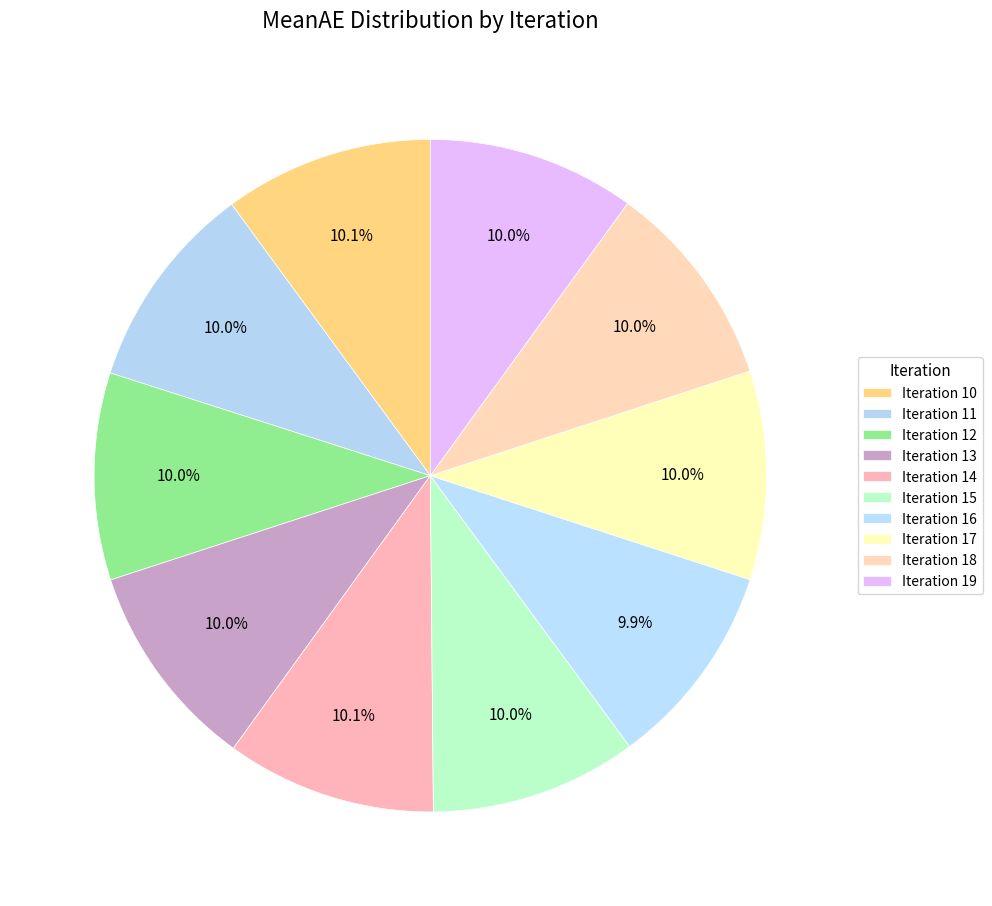

Is there a majority slice in this chart?

No